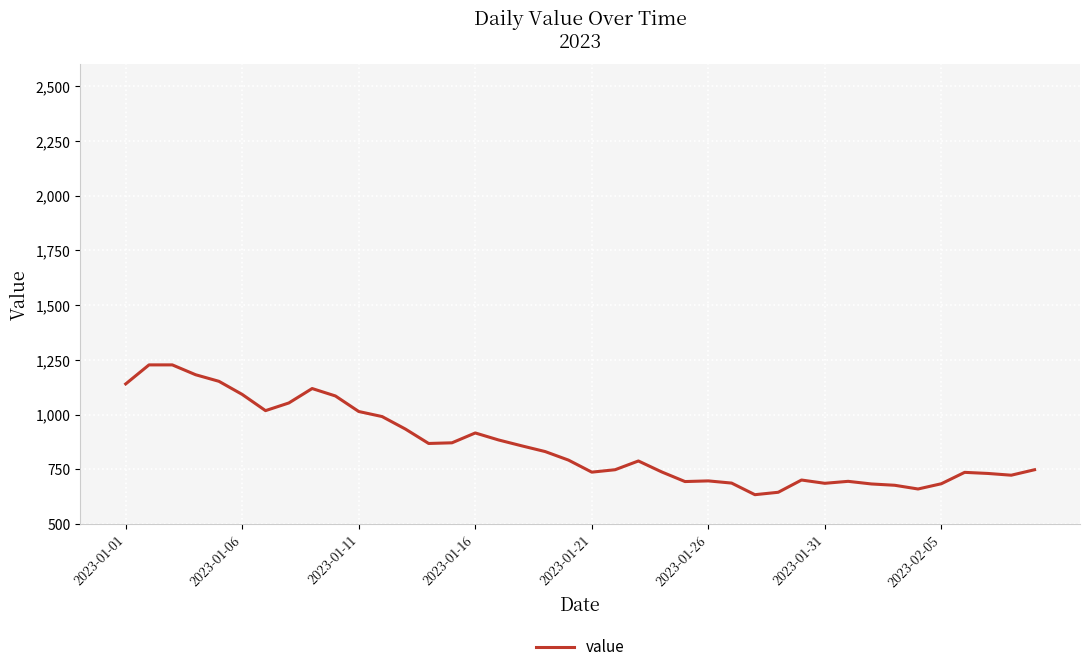

What is the greatest value displayed?

1227